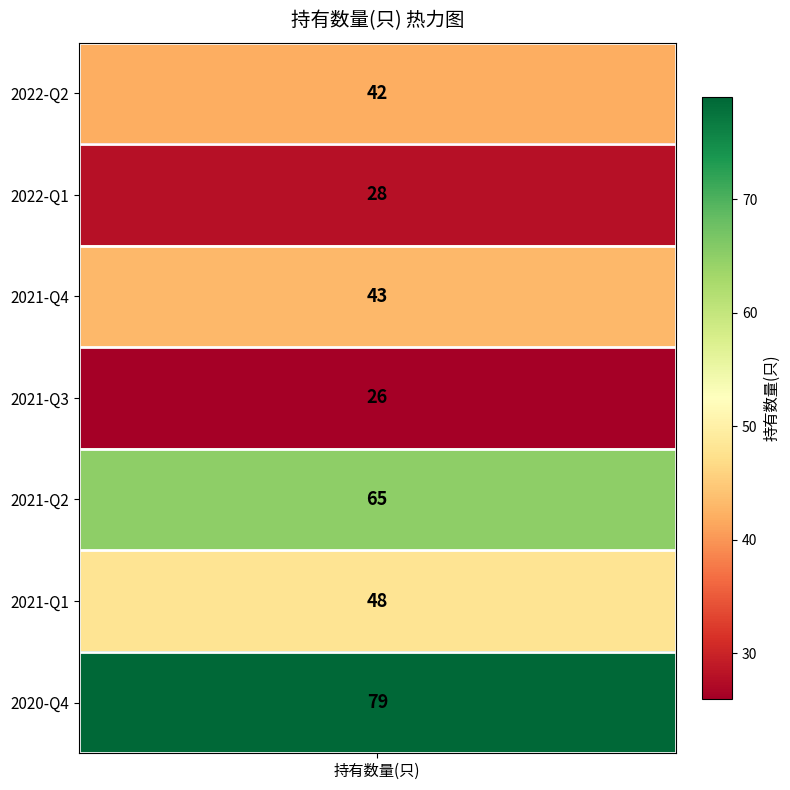

At which label does the data first exceed 43?

2021-Q2